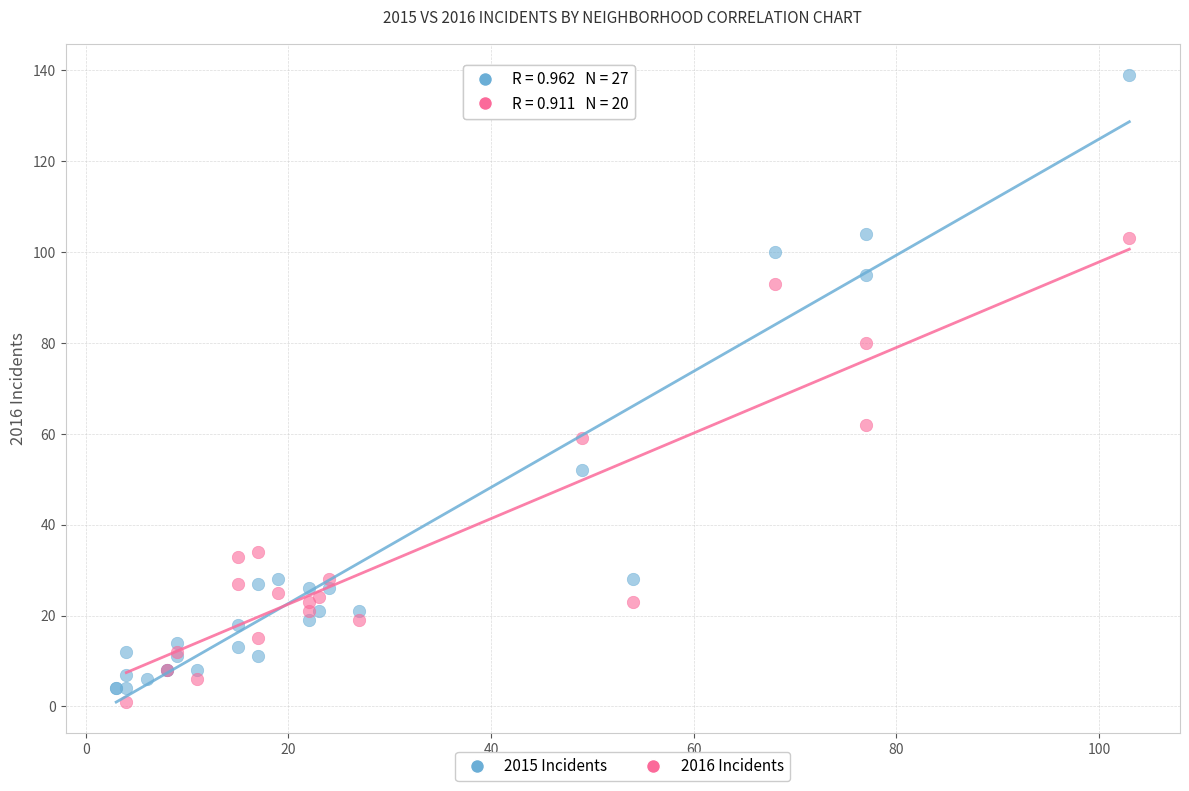

Which series has the widest spread of Y values?

2015 Incidents